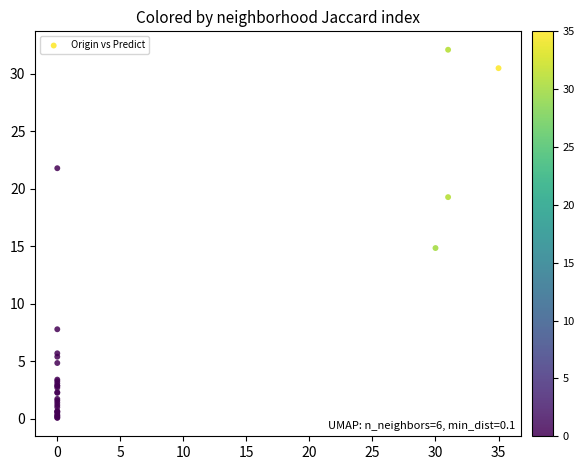

What Y value in the scatter plot is closest to 16?

14.8